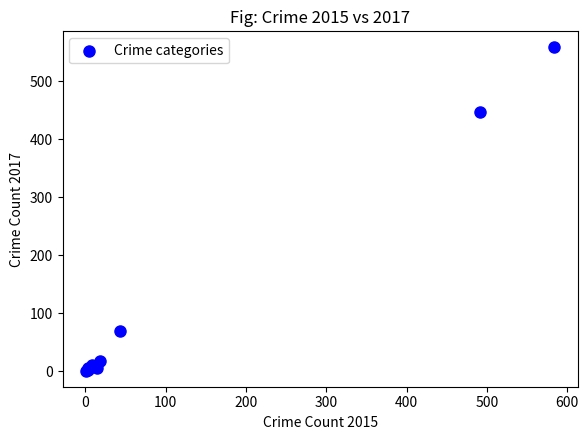

What Y value in the scatter plot is closest to 279?

447